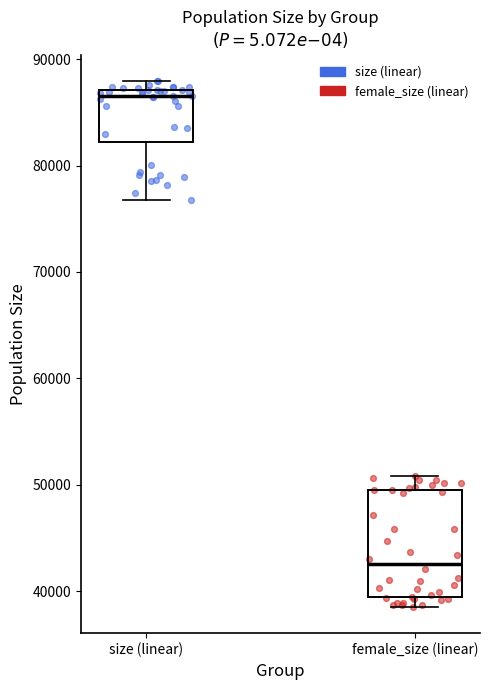

Where does the lower whisker of the box for size (linear) end on the y-axis? The values are not printed on the chart, so give them approximately, as read against the axis.

77000